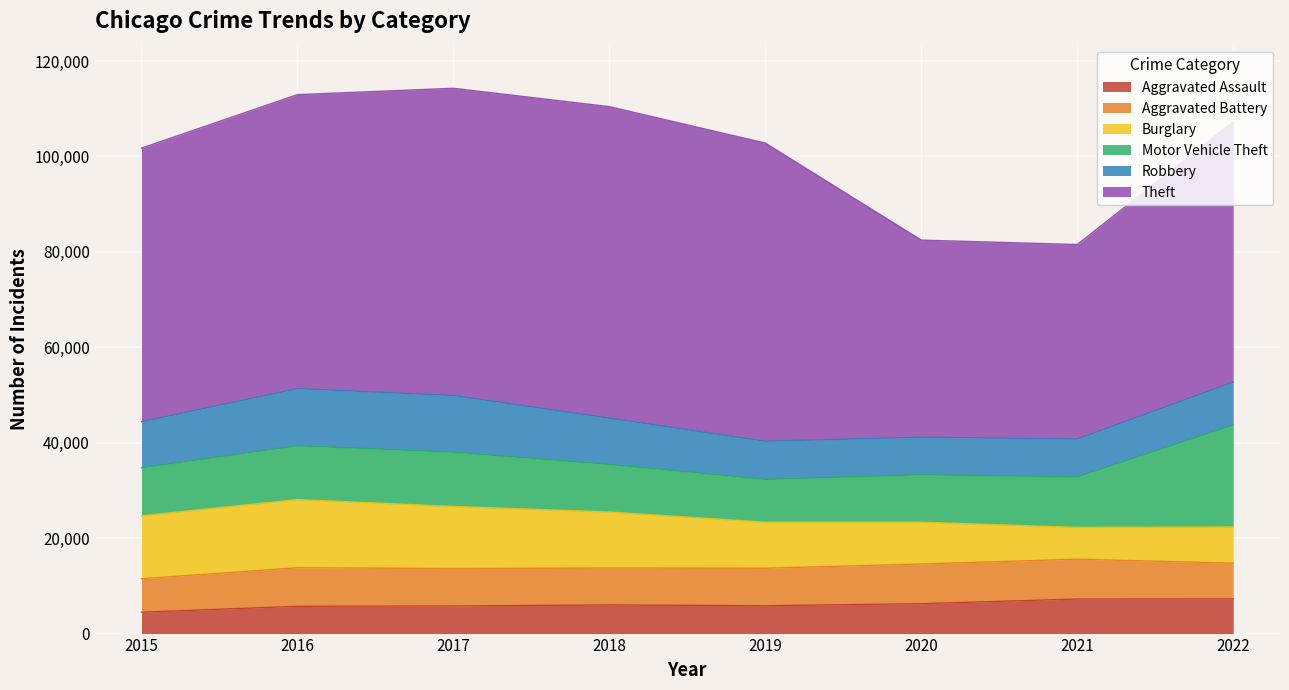

At which category does Aggravated Assault reach its first local valley?

2019